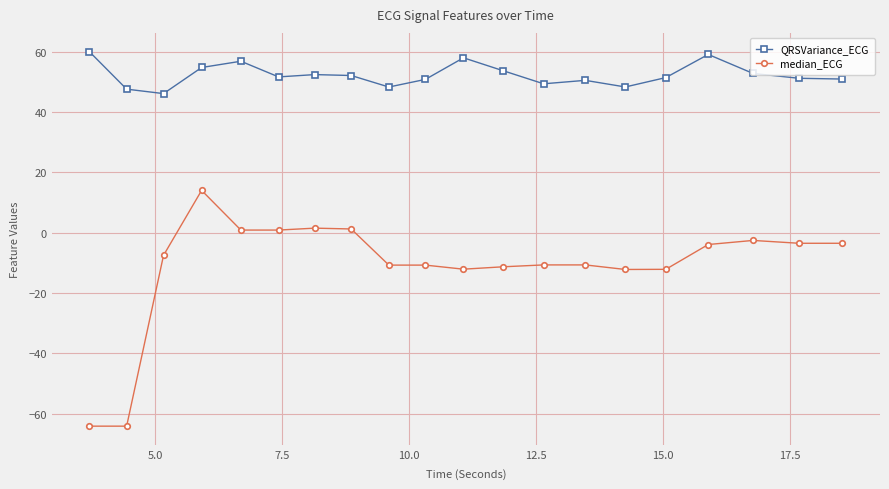

True or false: QRSVariance_ECG and median_ECG cross at least once.

False